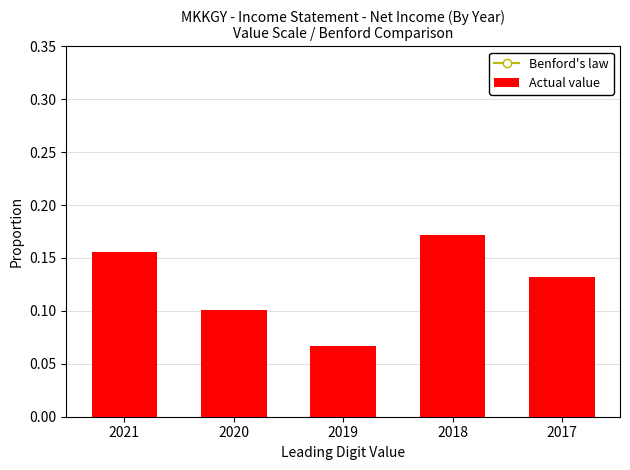

At which label does Actual value reach its minimum?

2019